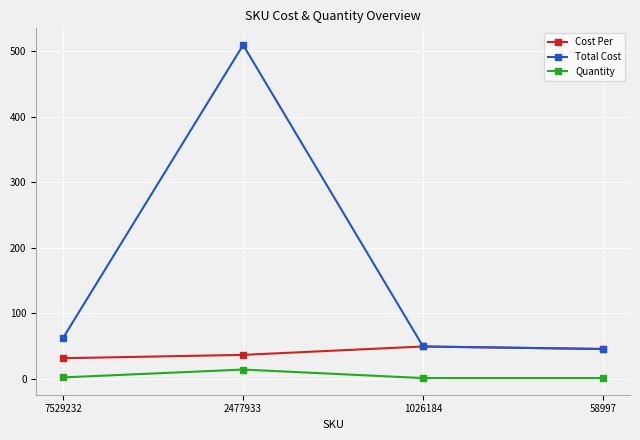

What is the average value of the Total Cost series?

166.7